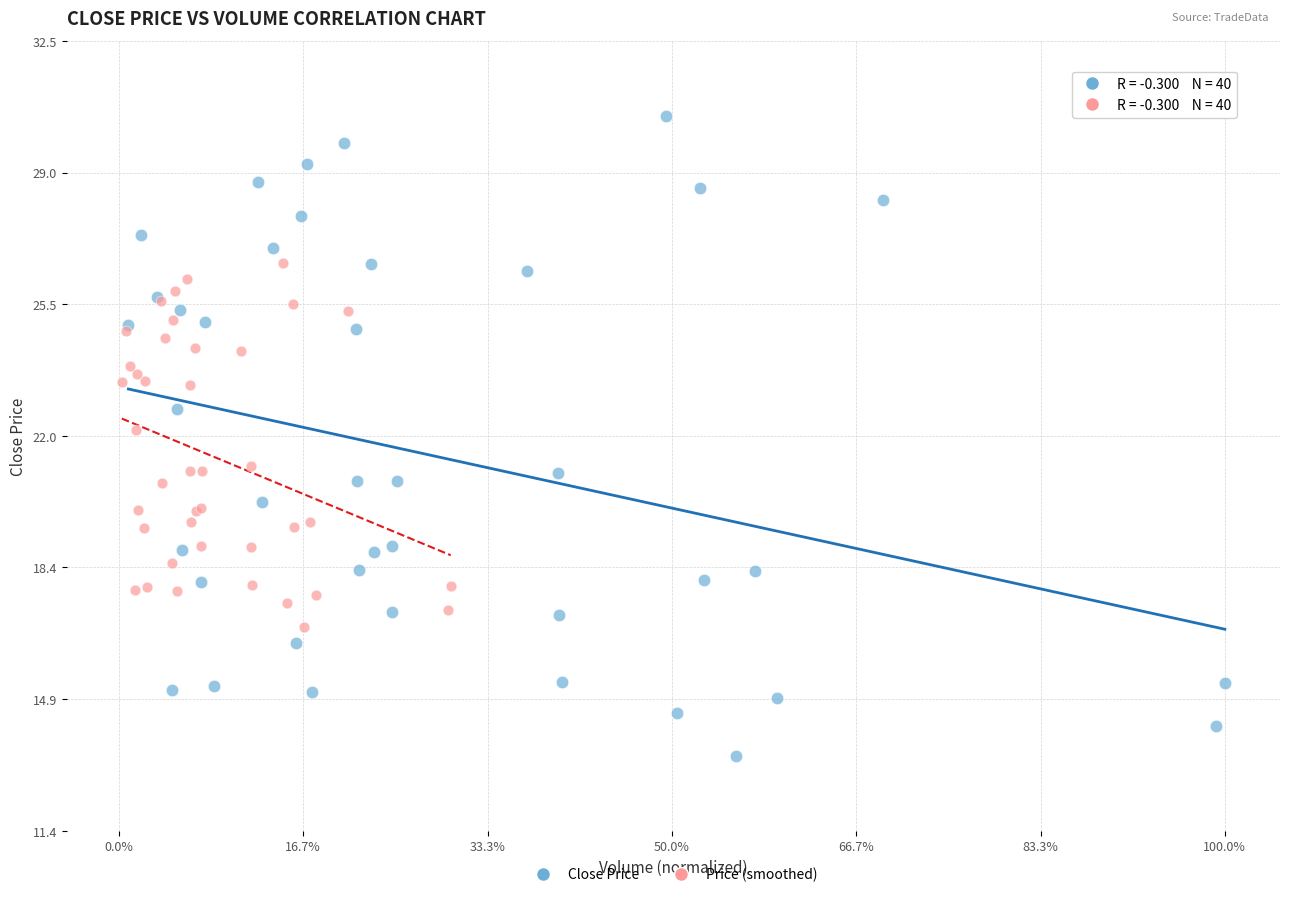

Which series contains the highest Y value?

Close Price